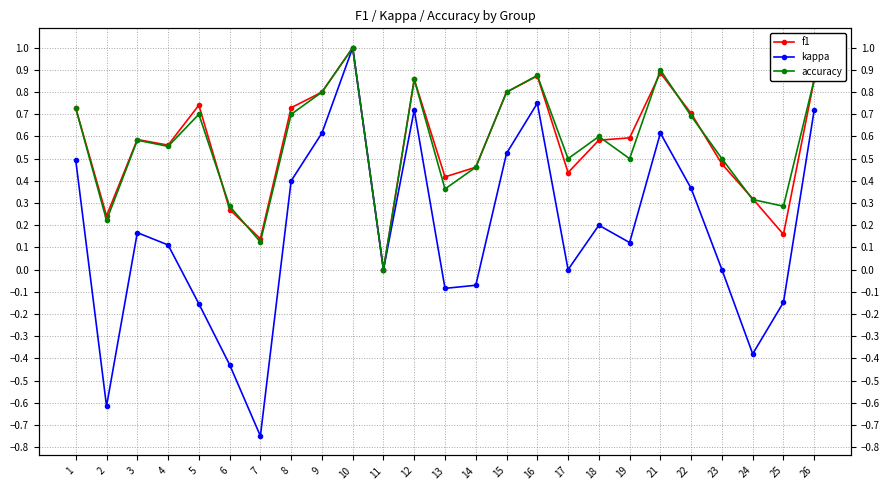

In f1, how many points are lower than both neighbors (excluding endpoints)?

7